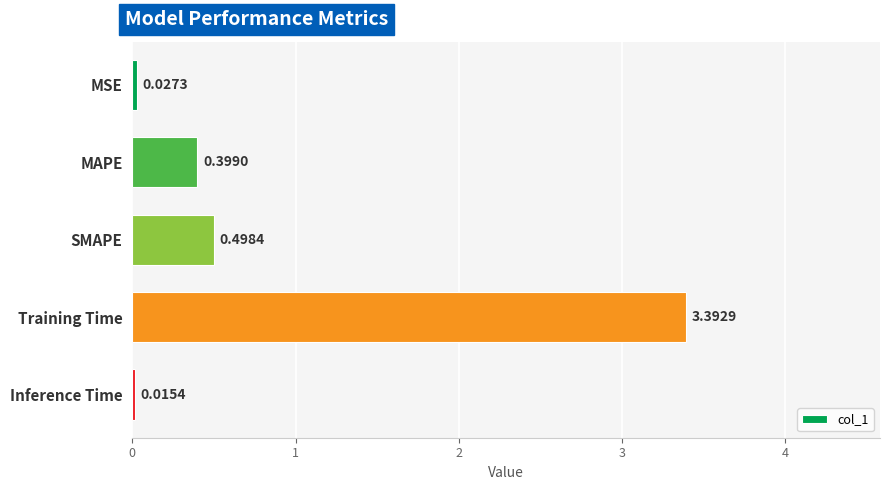

Does the chart contain any negative values?

No